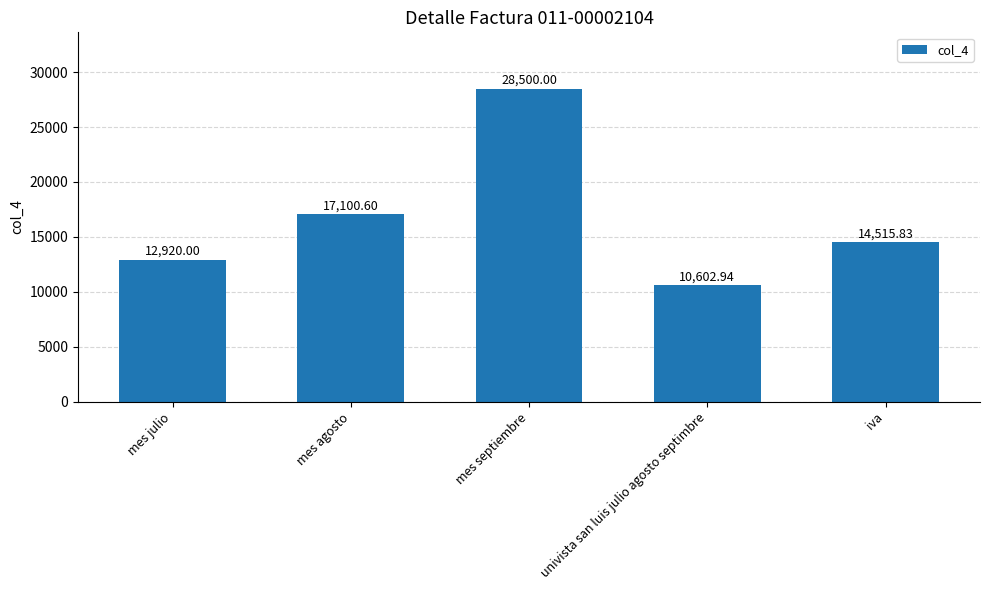

What is the difference between the maximum and second lowest values?

15580.0